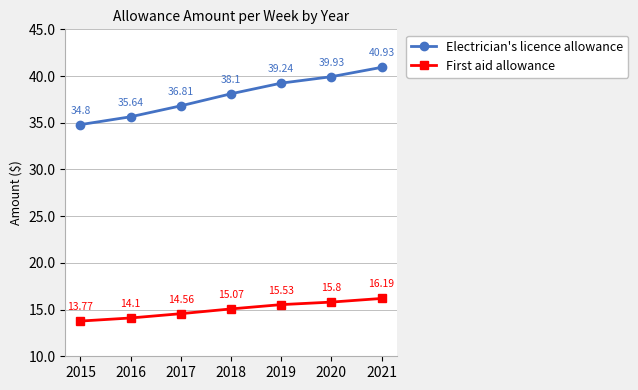

What is the minimum value shown in the chart?

13.8